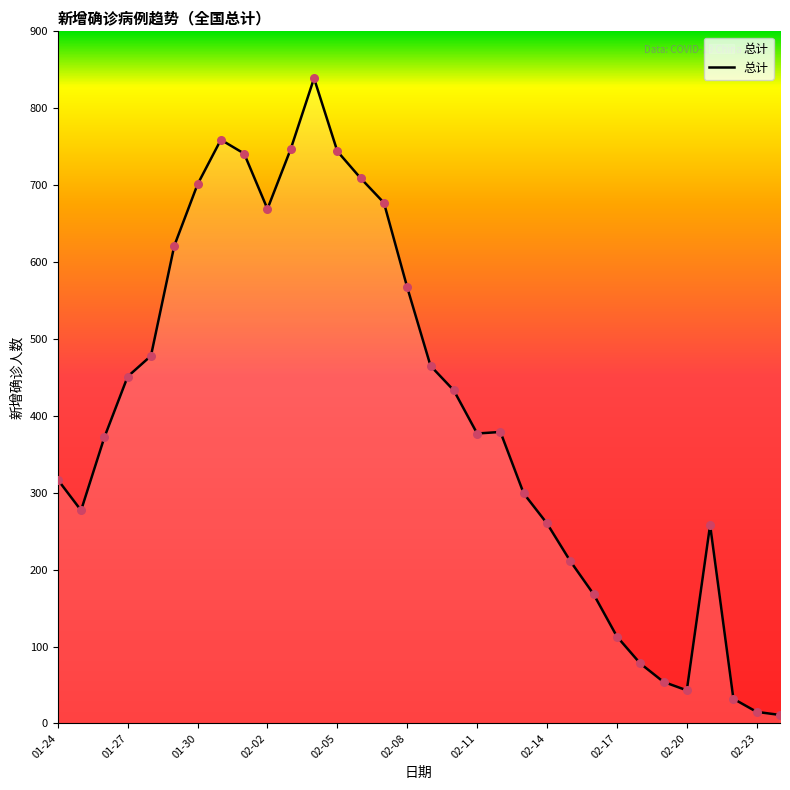

What is the greatest value displayed?

839